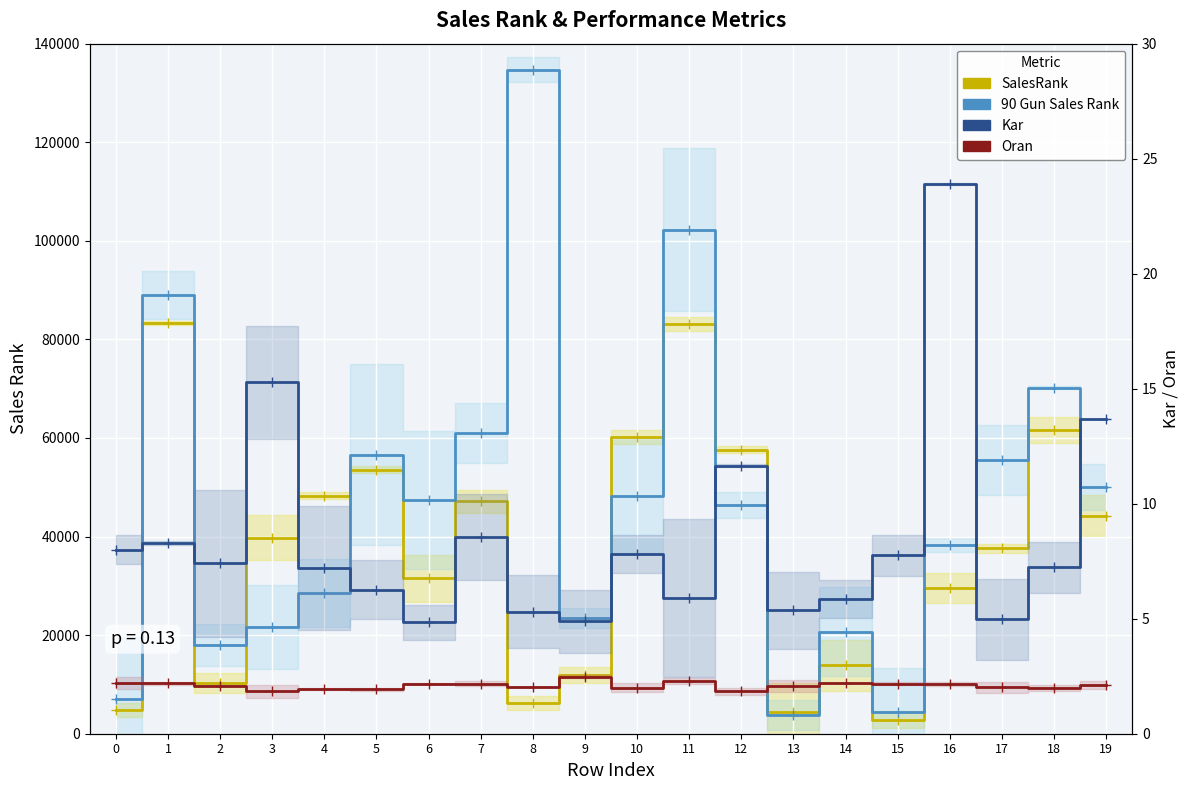

Which category has the highest value in the Oran series?

9